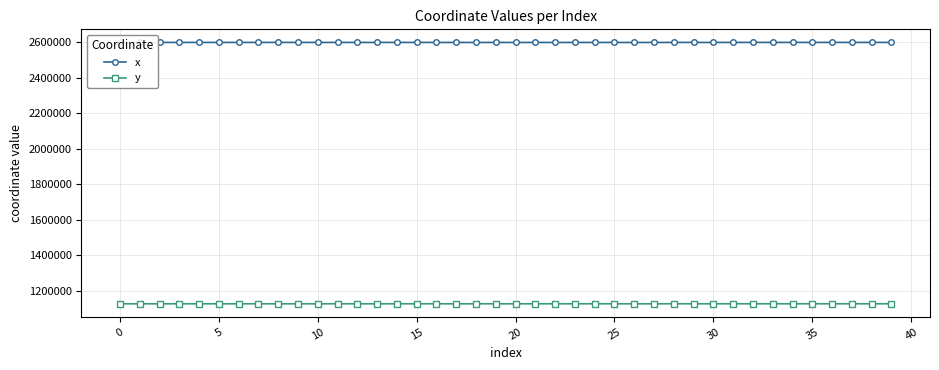

What is the value of the x point at the 27th from the left?

2597214.8